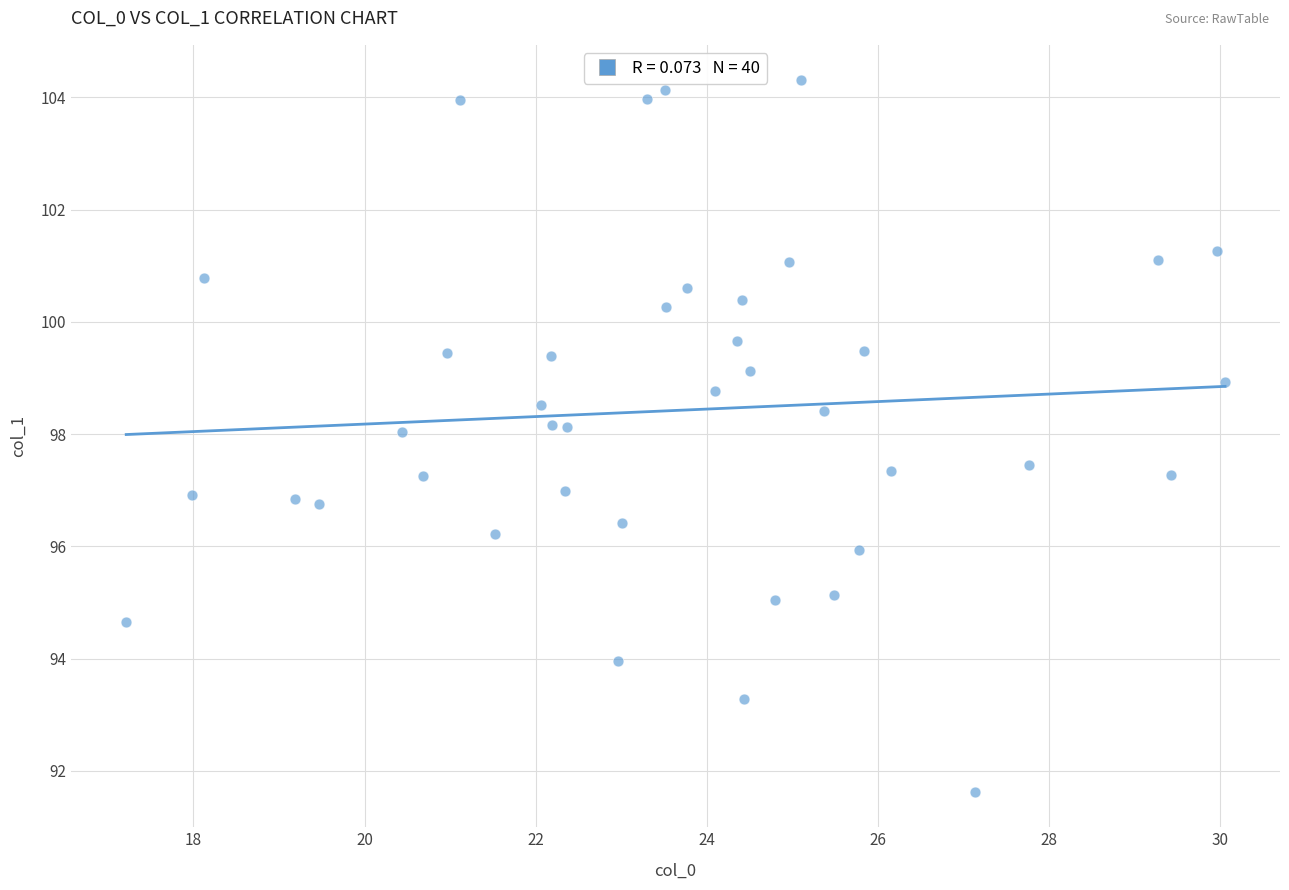

What is the range of Y values (max minus min)?

12.7